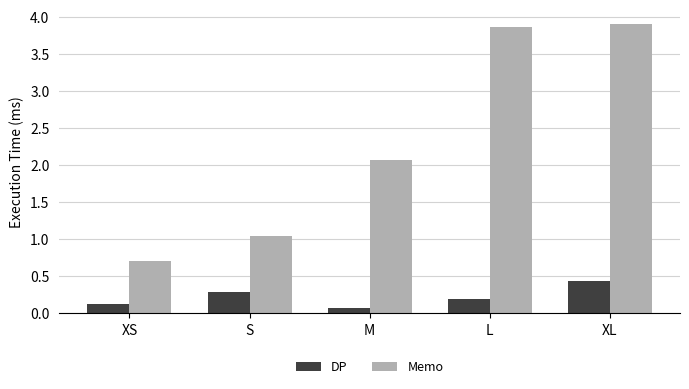

What is the total value across all series at S?

1.3